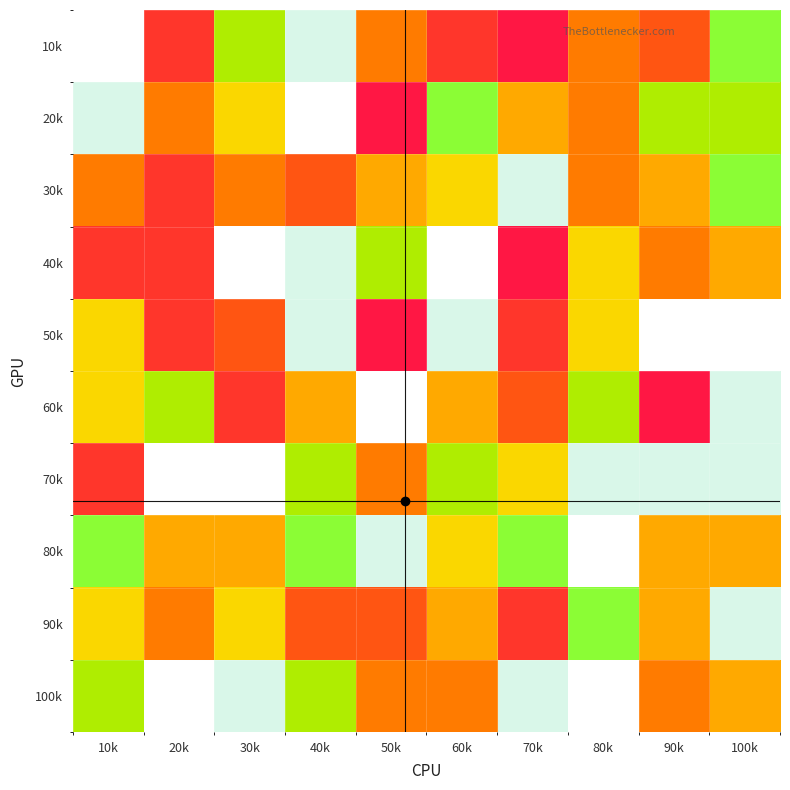

What is the total value across all series at 50k?

48